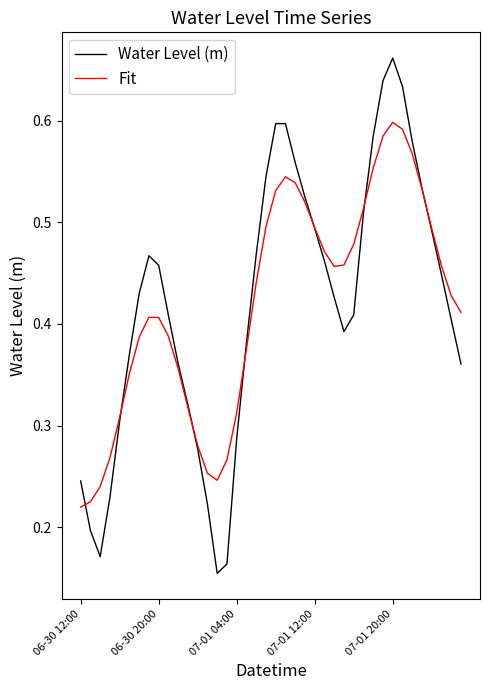

Rank the series by their maximum value, from highest to lowest.

Water Level (m), Fit